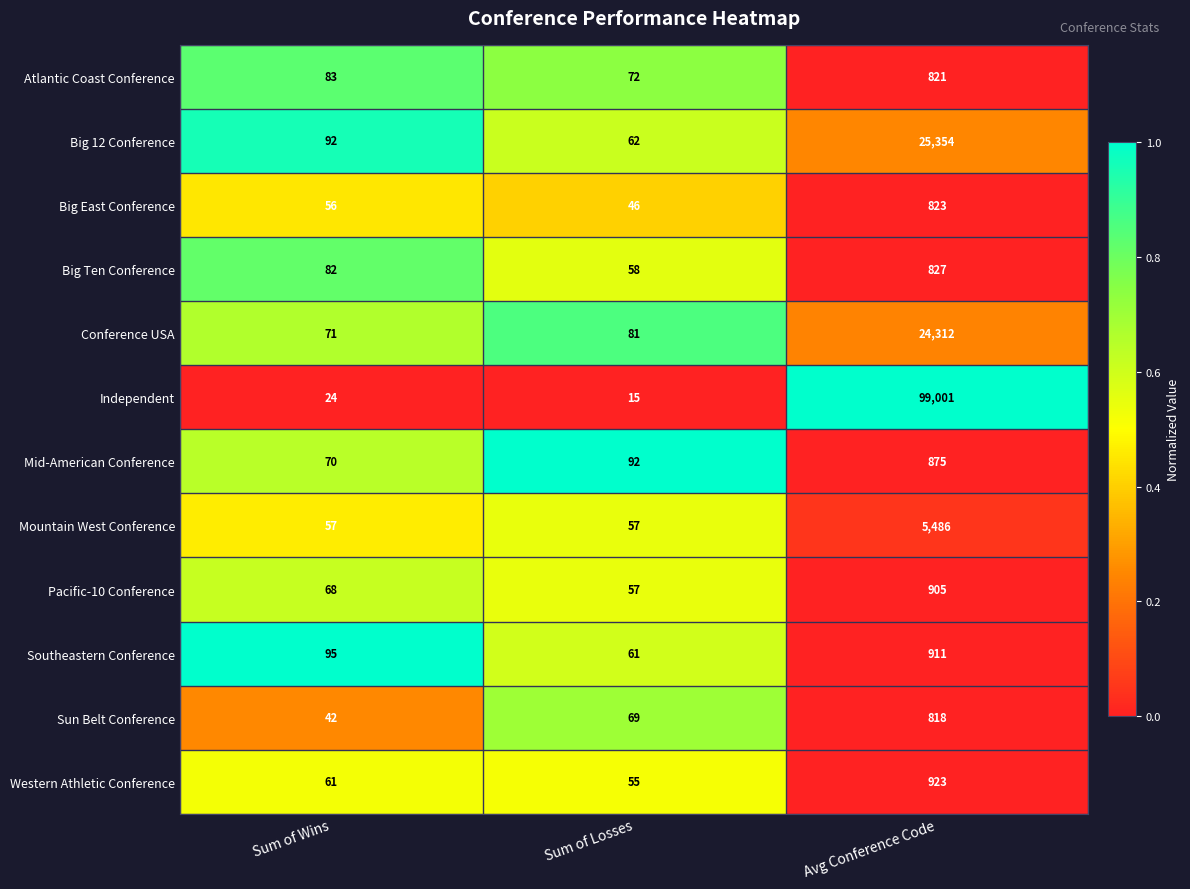

What is the difference between the highest and lowest values at Sum of Wins?

71